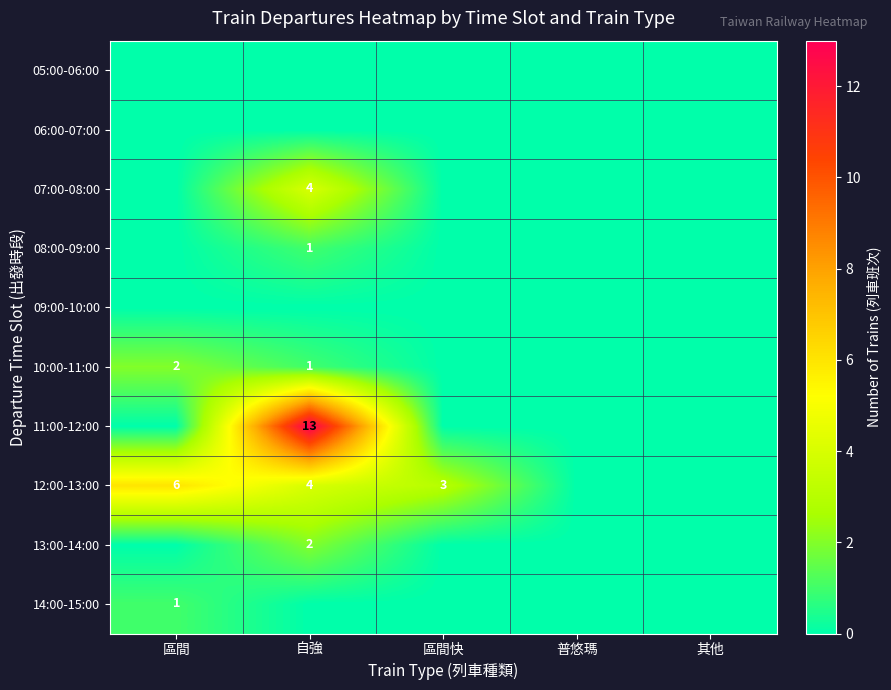

Which series has the largest total across all categories?

11:00-12:00